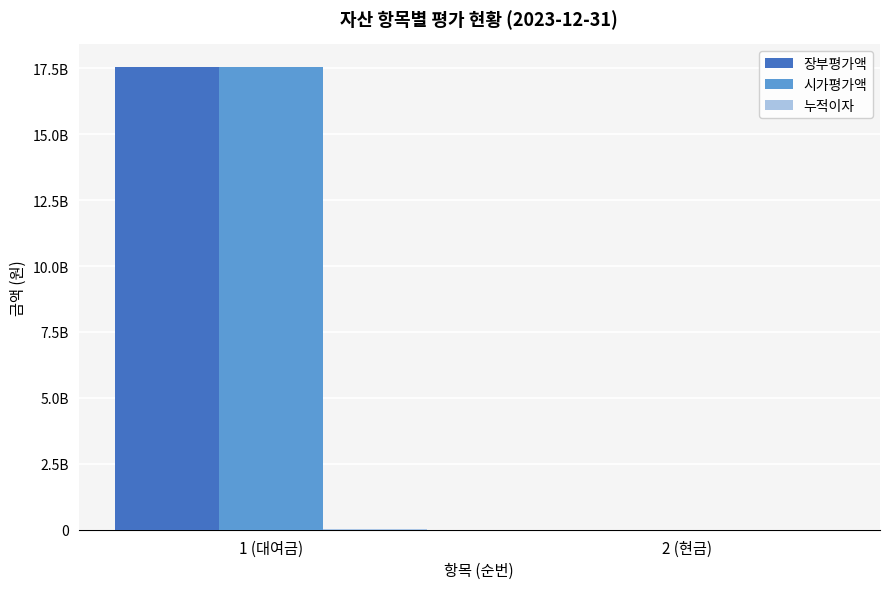

Are the bars grouped side by side (vs. stacked)?

Yes